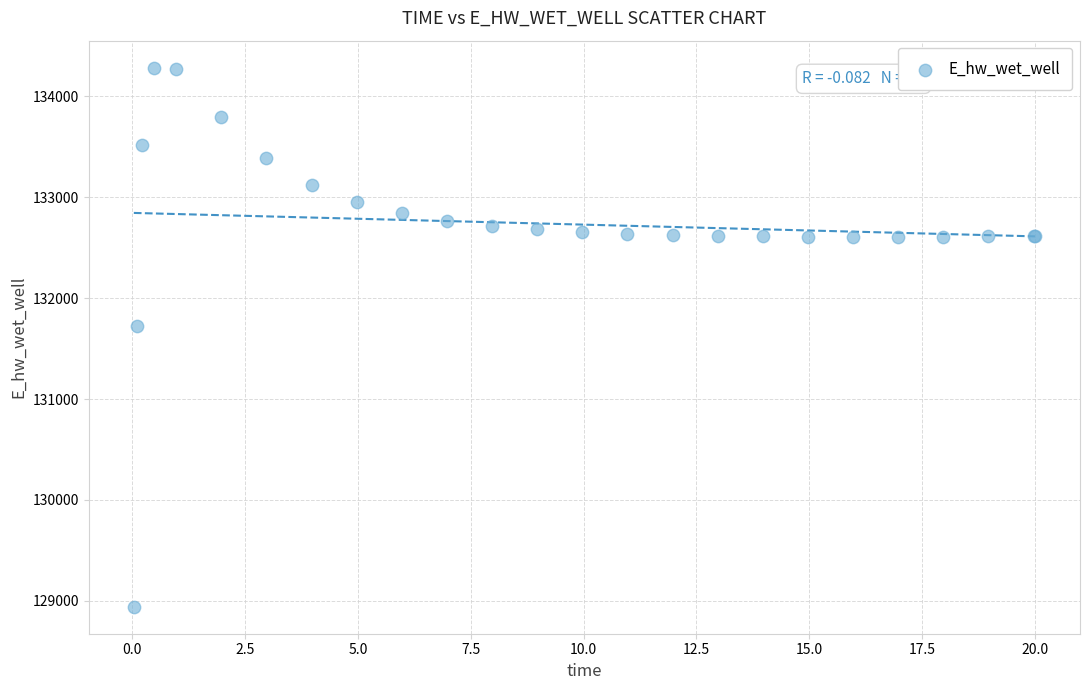

What Y value in the scatter plot is closest to 131612?

131728.1